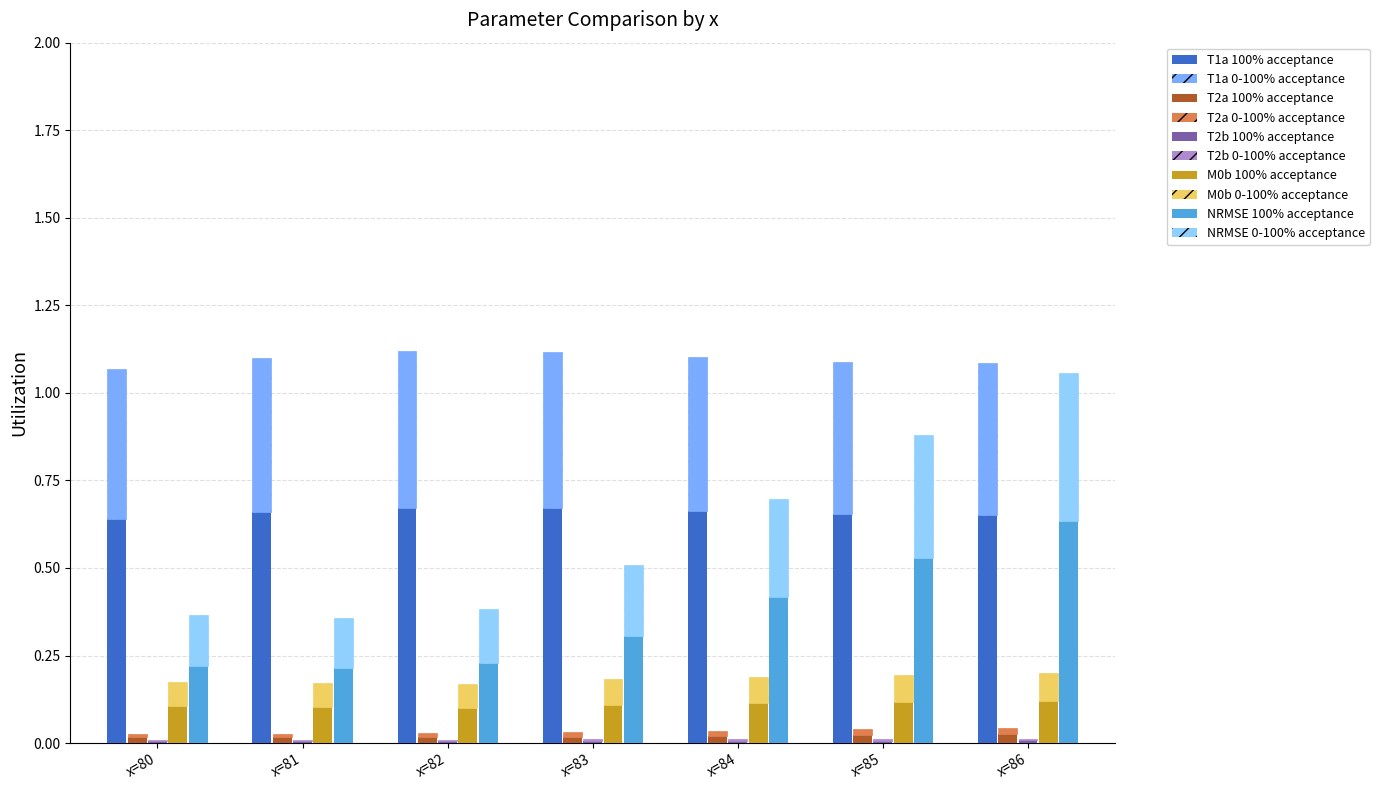

How many M0b values are between 0 and 1?

7